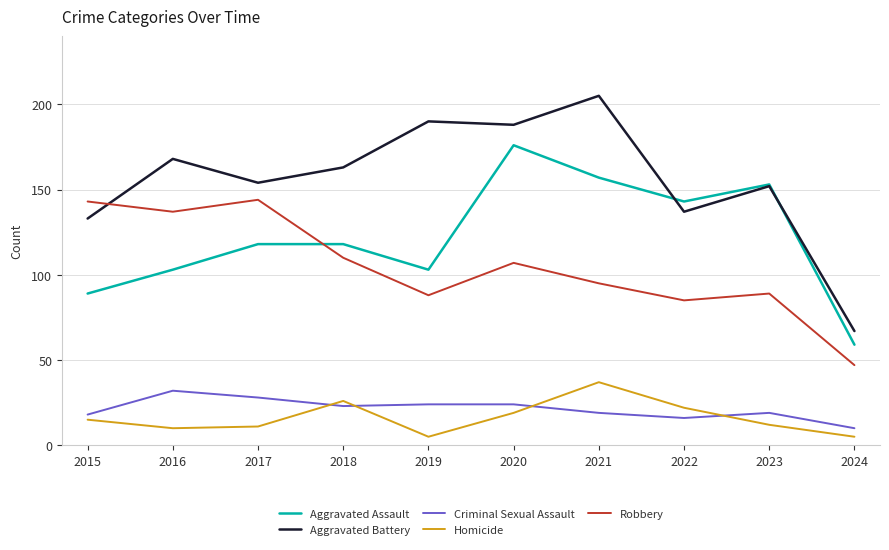

What is the minimum value for Robbery?

47